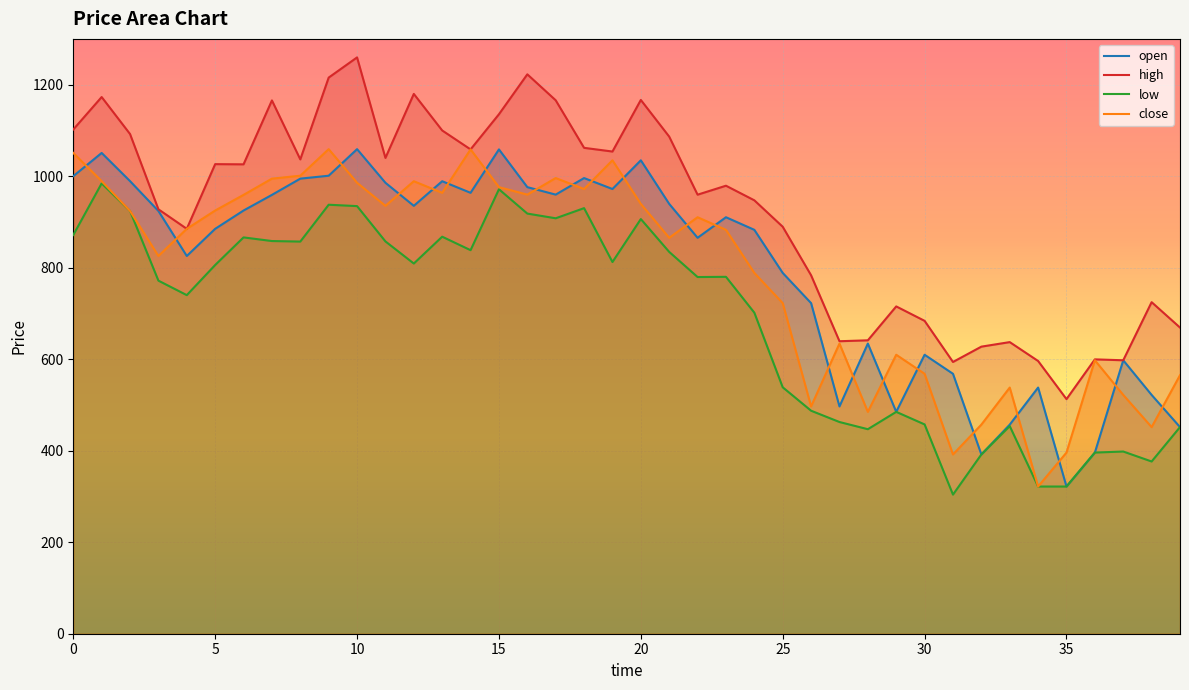

True or false: low and high cross at least once.

False